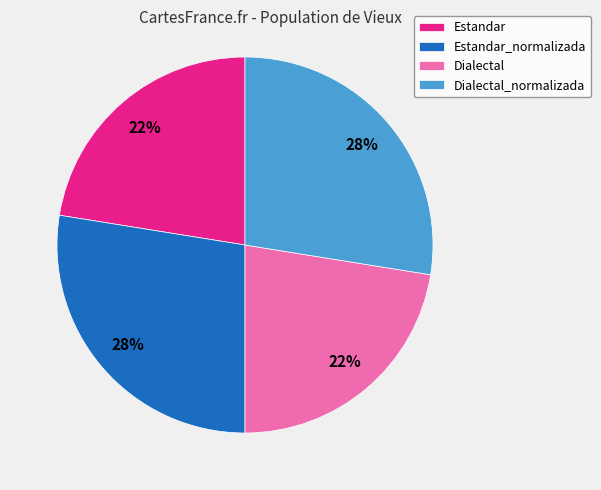

To the nearest percent, what is the average slice percentage?

25%